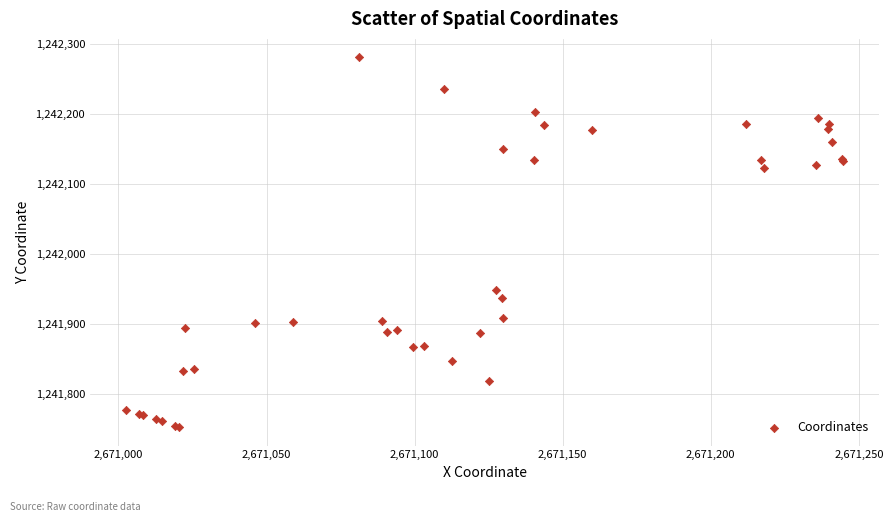

What Y value in the scatter plot is closest to 1242016?

1241949.1